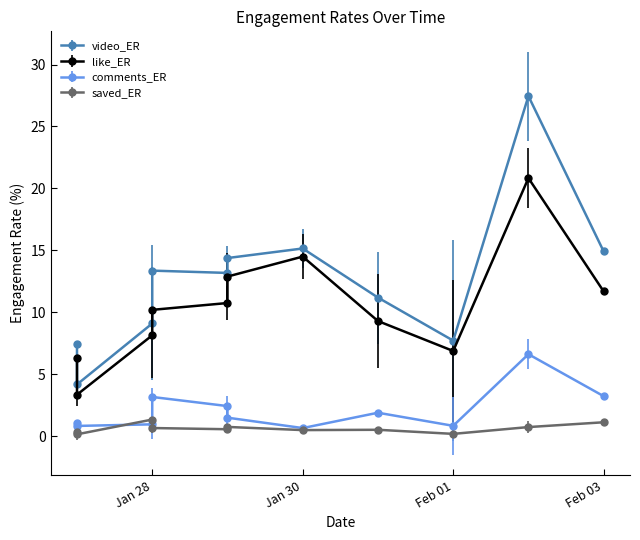

Where is the first local maximum for saved_ER?

Jan 28